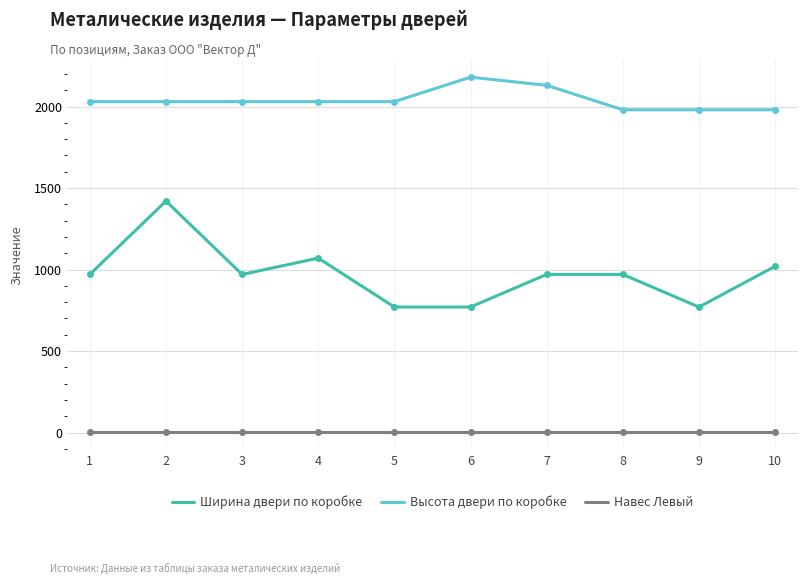

What is the difference between the second highest and second lowest values in the Высота двери по коробке series?

150